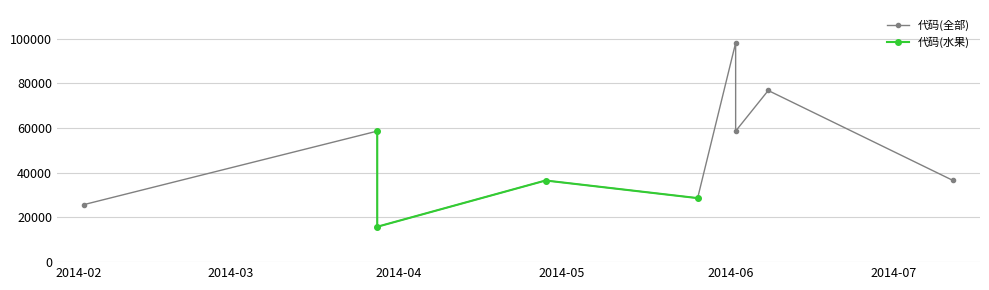

The chart shows a value of 36541 at 2014-04-28. True or false?

True